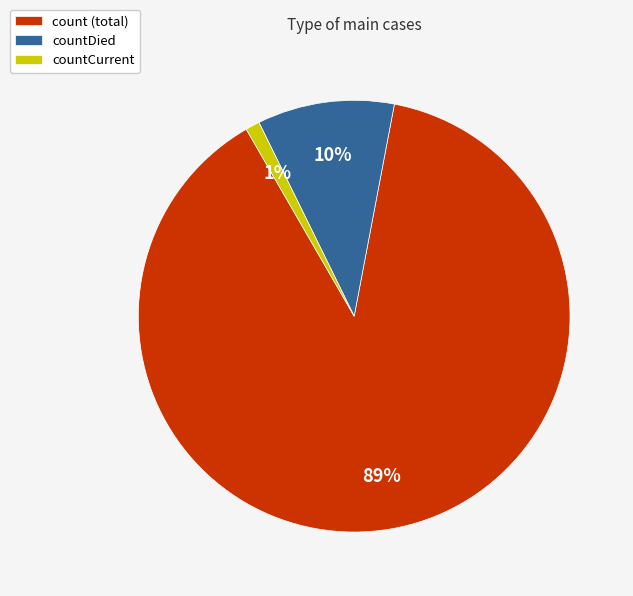

Do countDied and countCurrent together represent more than half of the pie?

No